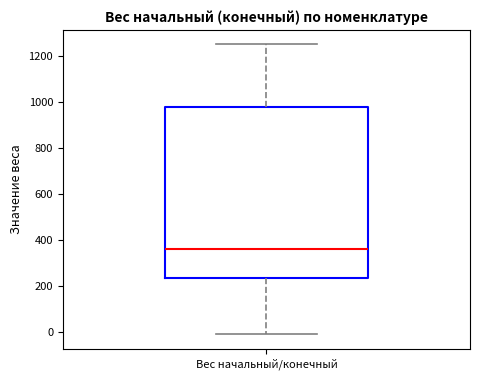

Where does the upper whisker of the box for Вес начальный/конечный end on the y-axis? The values are not printed on the chart, so give them approximately, as read against the axis.

1260